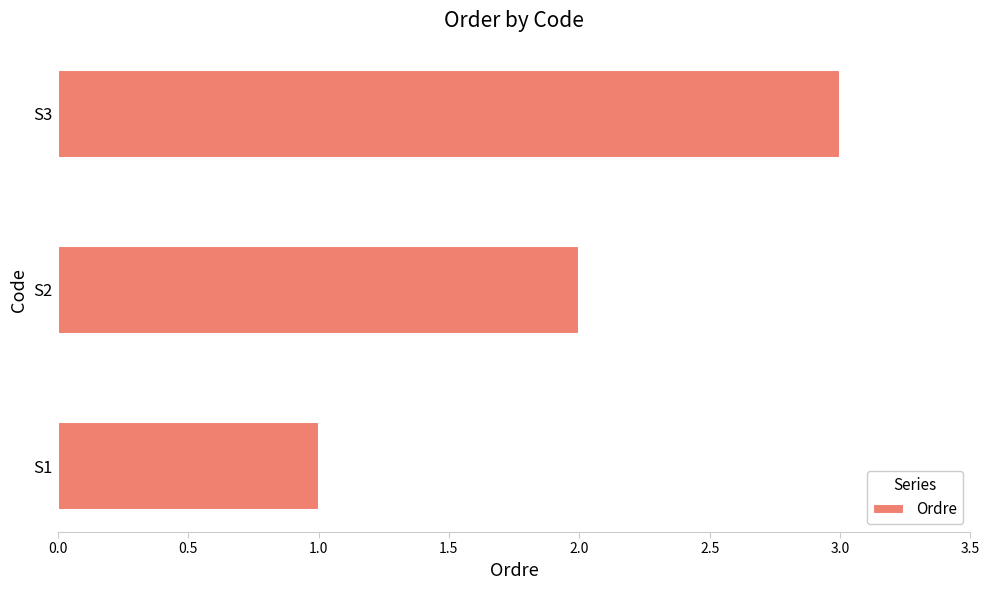

The value at S2 is 2. True or false?

True